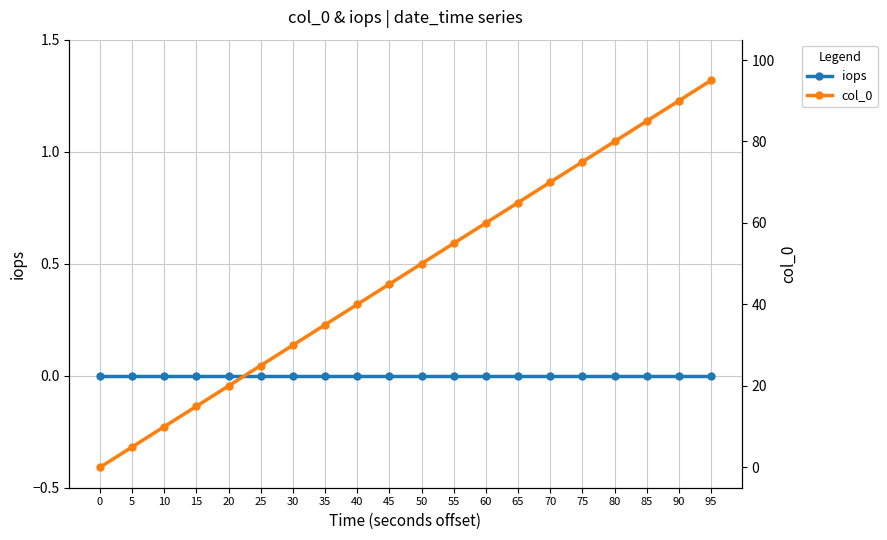

Reading left to right, list all the values displayed in this chart.

iops: 0=0	5=0	10=0	15=0	20=0	25=0	30=0	35=0	40=0	45=0	50=0	55=0	60=0	65=0	70=0	75=0	80=0	85=0	90=0	95=0
col_0: 0=0	5=5	10=10	15=15	20=20	25=25	30=30	35=35	40=40	45=45	50=50	55=55	60=60	65=65	70=70	75=75	80=80	85=85	90=90	95=95